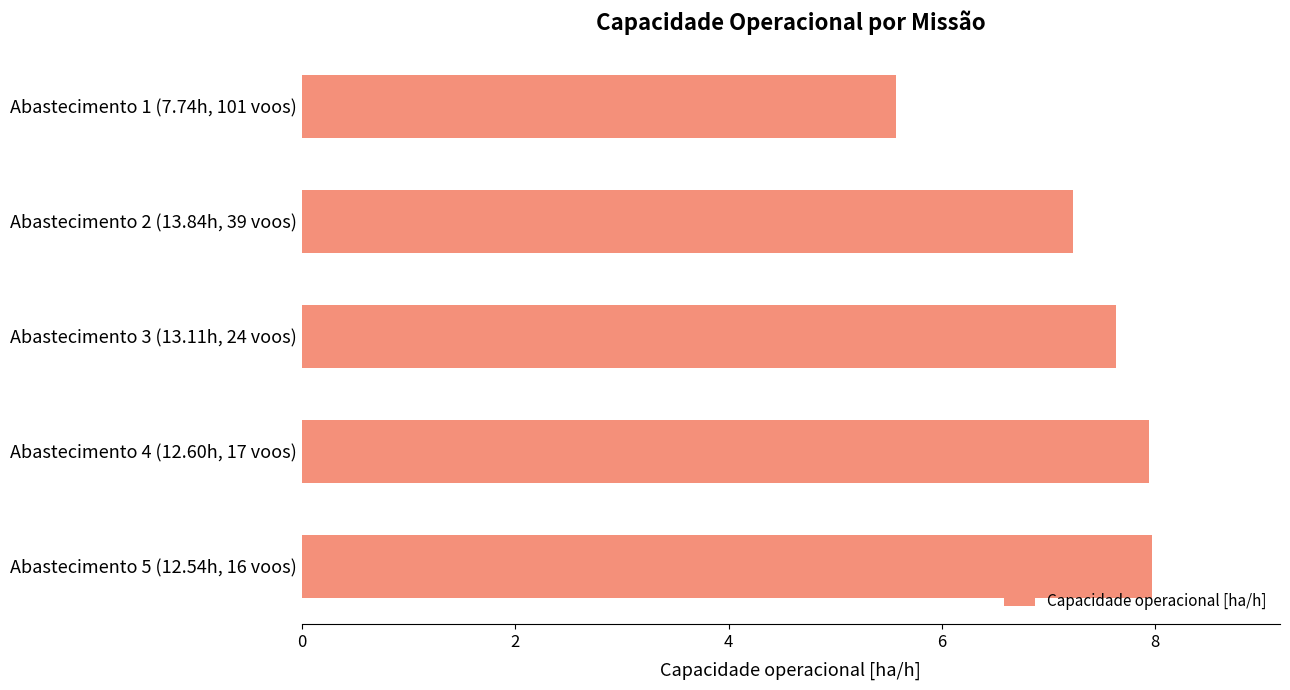

Approximately how many times larger is the value at Abastecimento 5 (12.54h, 16 voos) compared to Abastecimento 2 (13.84h, 39 voos)?

1.1